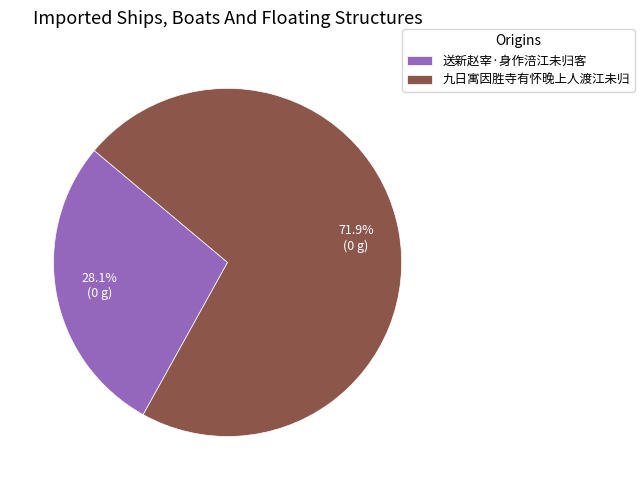

To the nearest percent, what portion does 送新赵宰·身作涪江未归客 represent?

28%